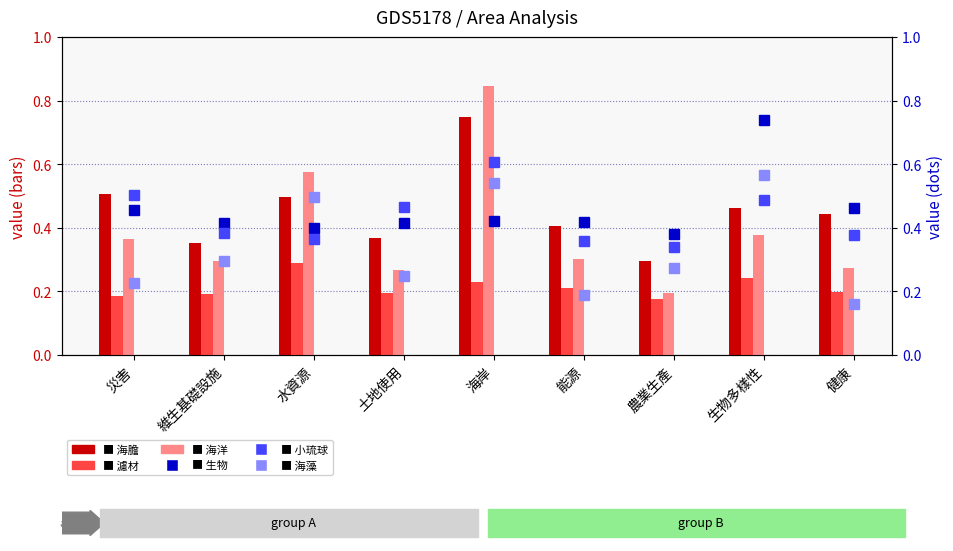

How many 小琉球 values are between 0 and 1?

9